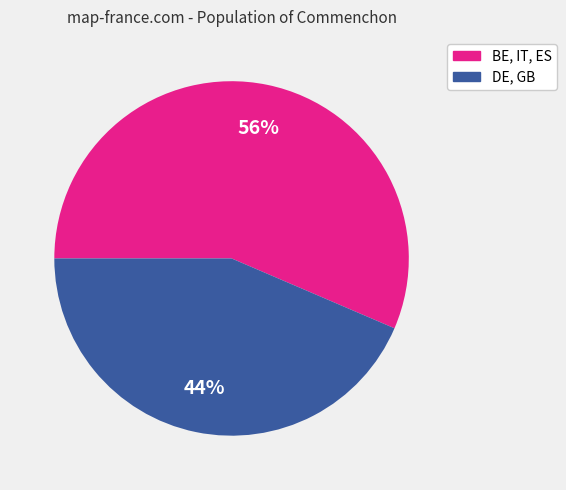

Is there a majority slice in this chart?

Yes